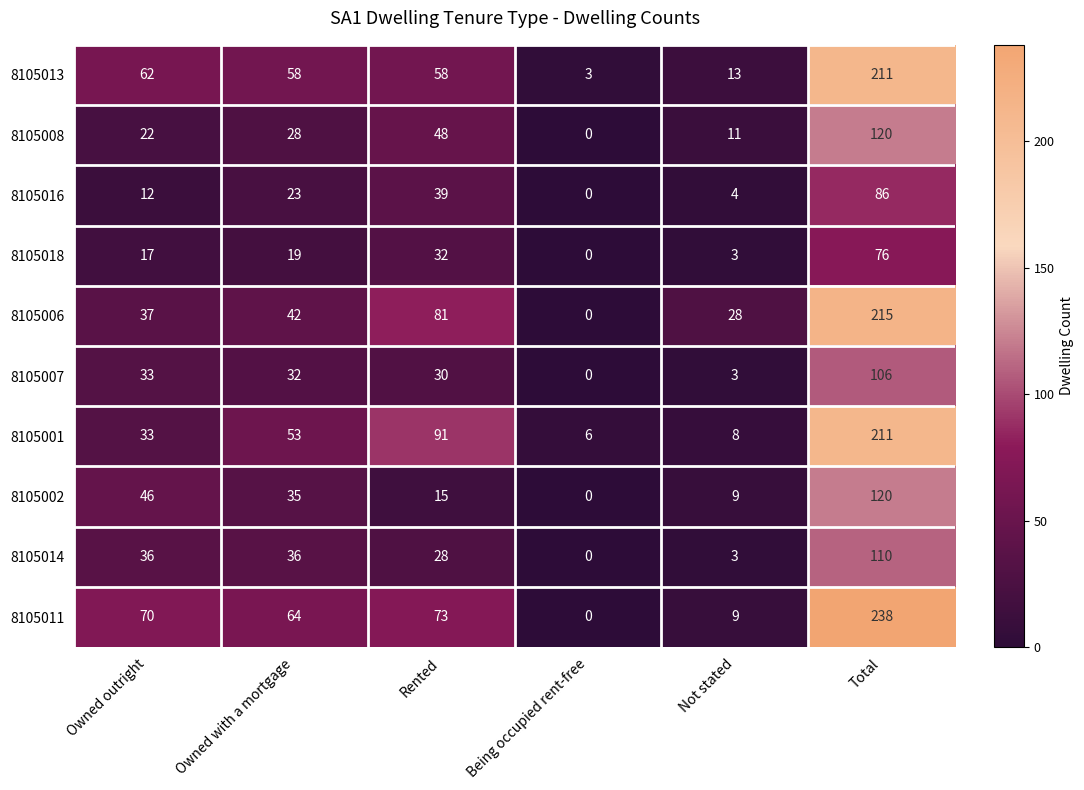

The 8105001 series shows 33 at Owned outright. True or false?

True